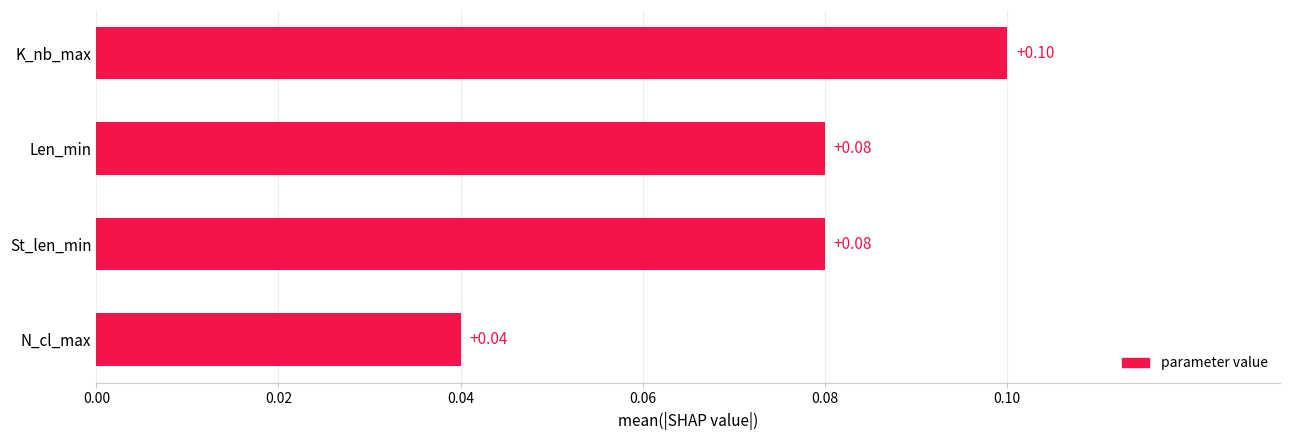

What is the sum of all values?

0.3